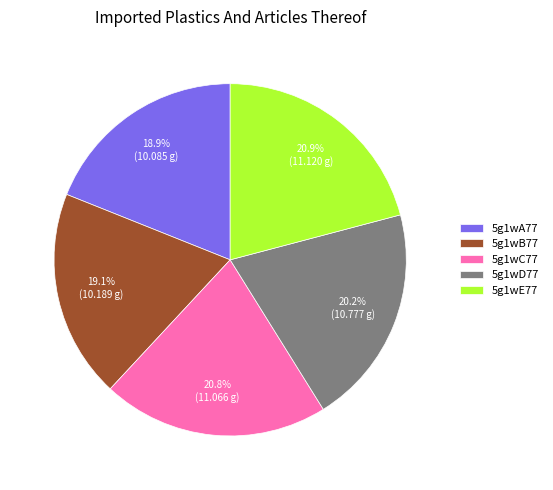

How many slices are in this pie chart?

5